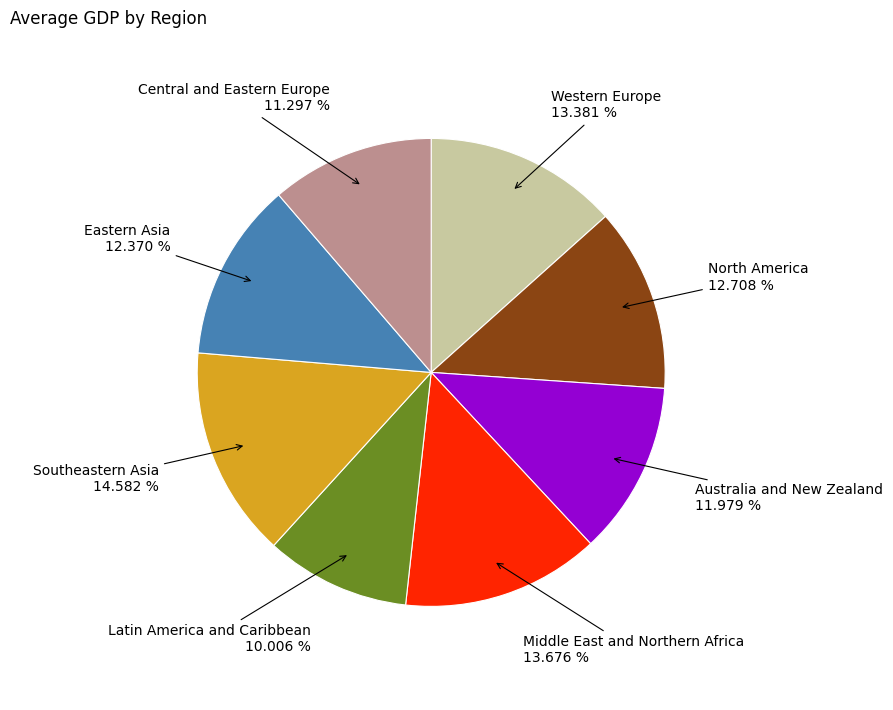

Count the number of slices in the pie.

8